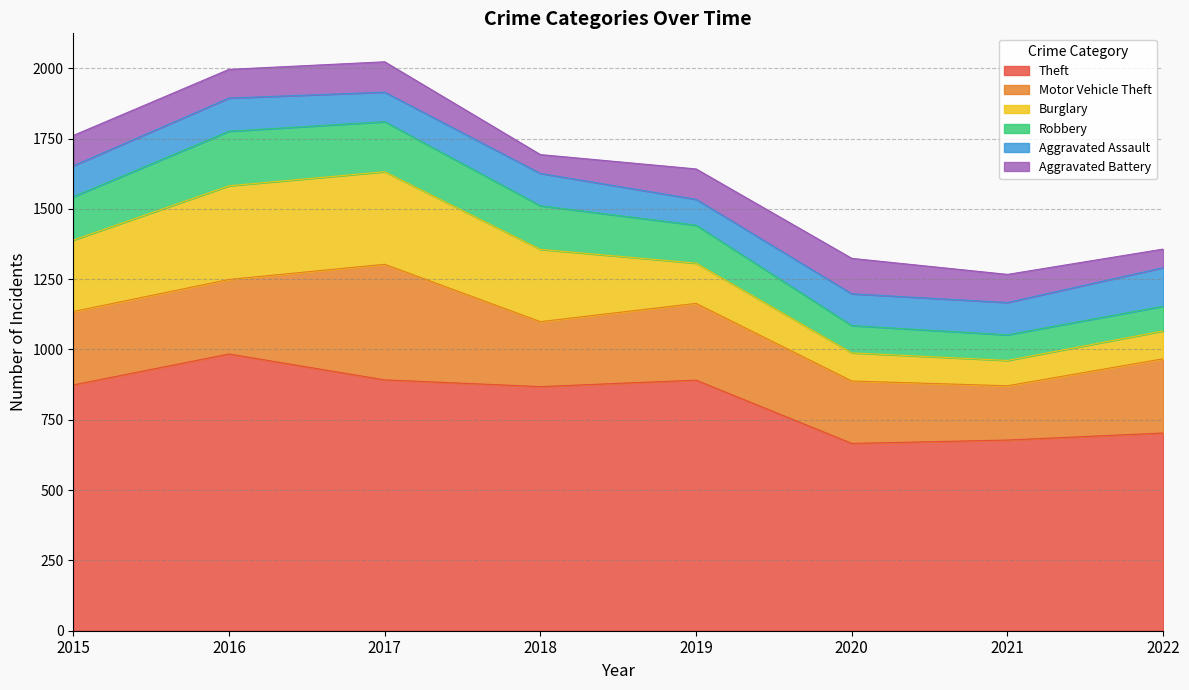

What is the difference between the Theft values at 2022 and 2016?

281